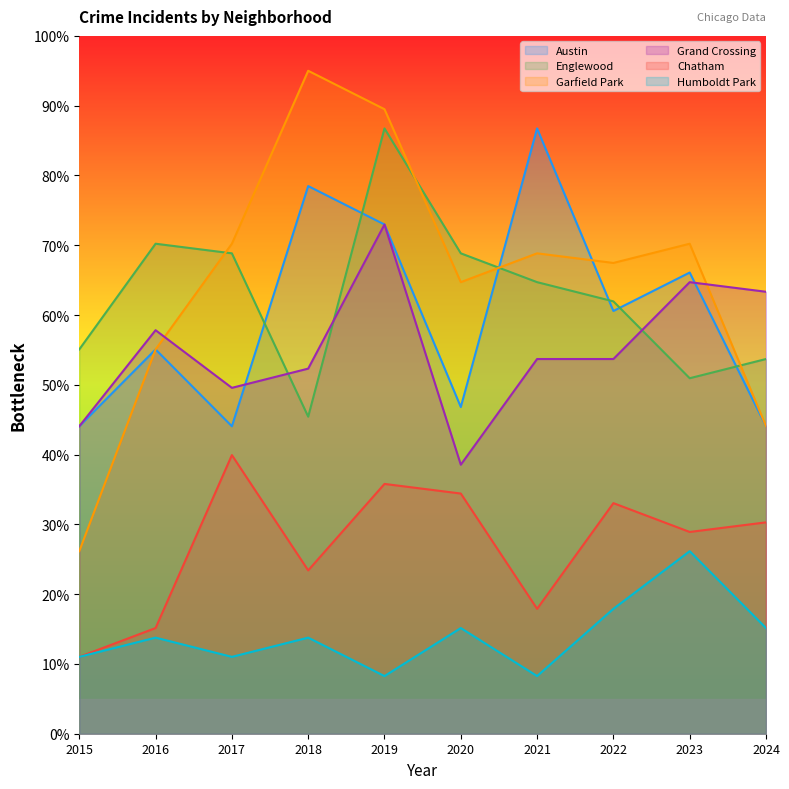

What is the difference between the highest and lowest values at 2020?

53.7